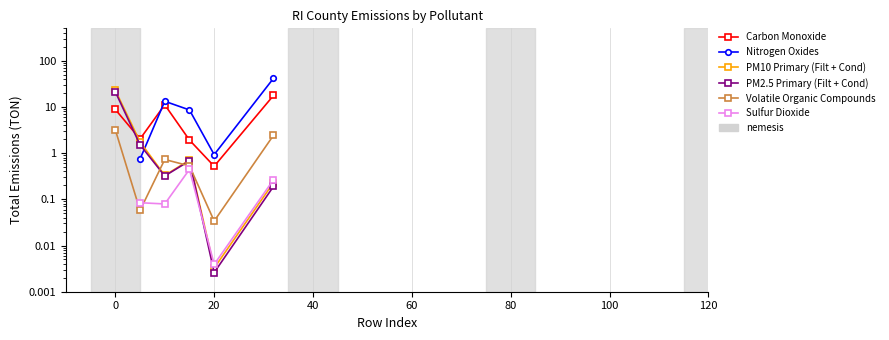

What is the value of the Nitrogen Oxides point at the 2nd from the left?

0.7